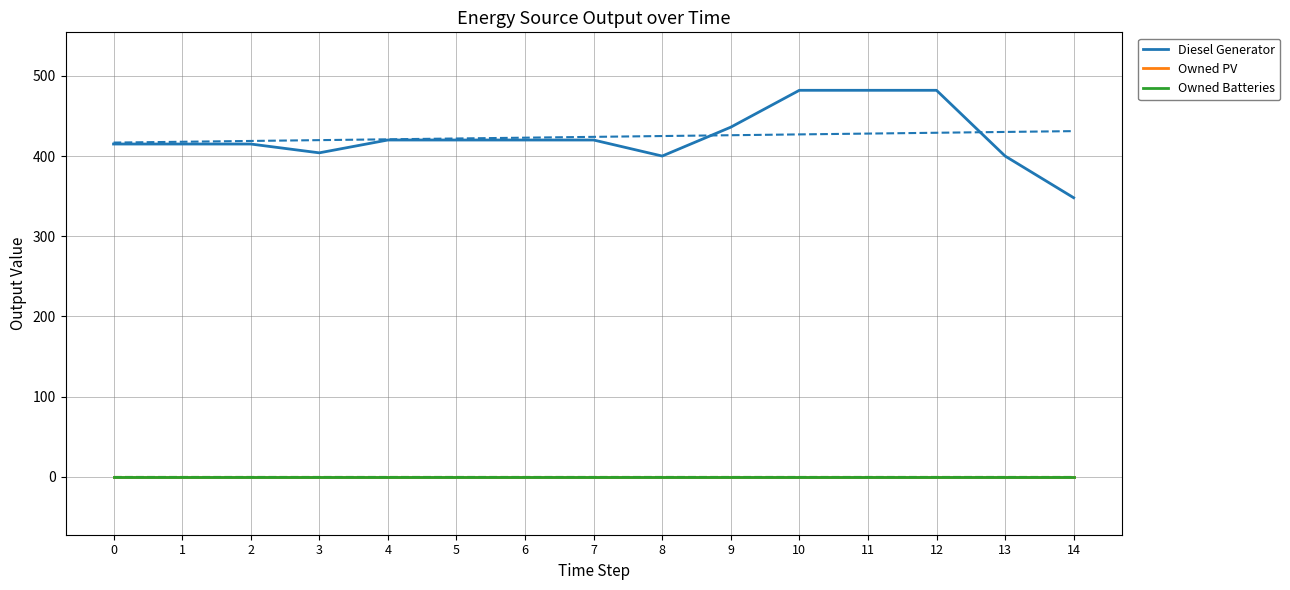

Between 6 and 11, which is larger?

11